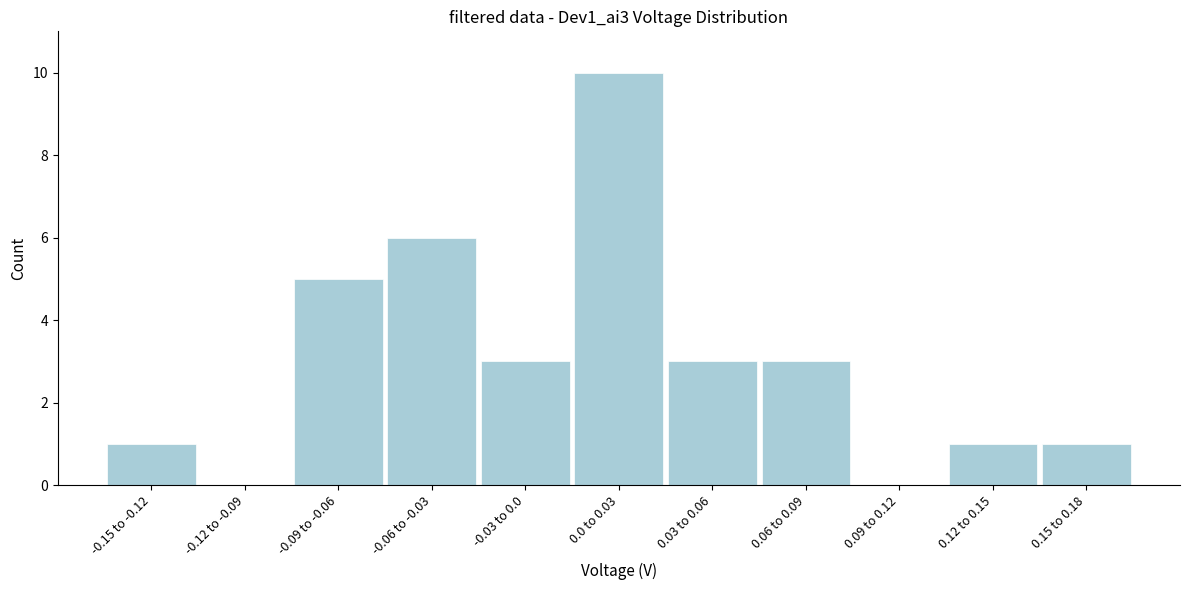

Reading left to right, list all the values displayed in this chart.

-0.15 to -0.12=1	-0.12 to -0.09=0	-0.09 to -0.06=5	-0.06 to -0.03=6	-0.03 to 0.0=3	0.0 to 0.03=10	0.03 to 0.06=3	0.06 to 0.09=3	0.09 to 0.12=0	0.12 to 0.15=1	0.15 to 0.18=1